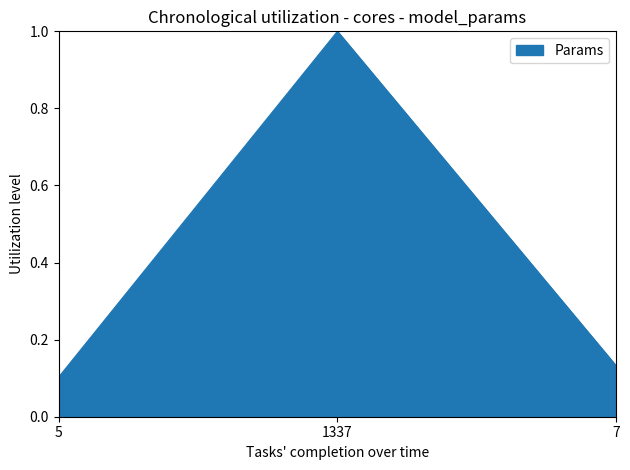

Does the chart have visible grid lines?

No